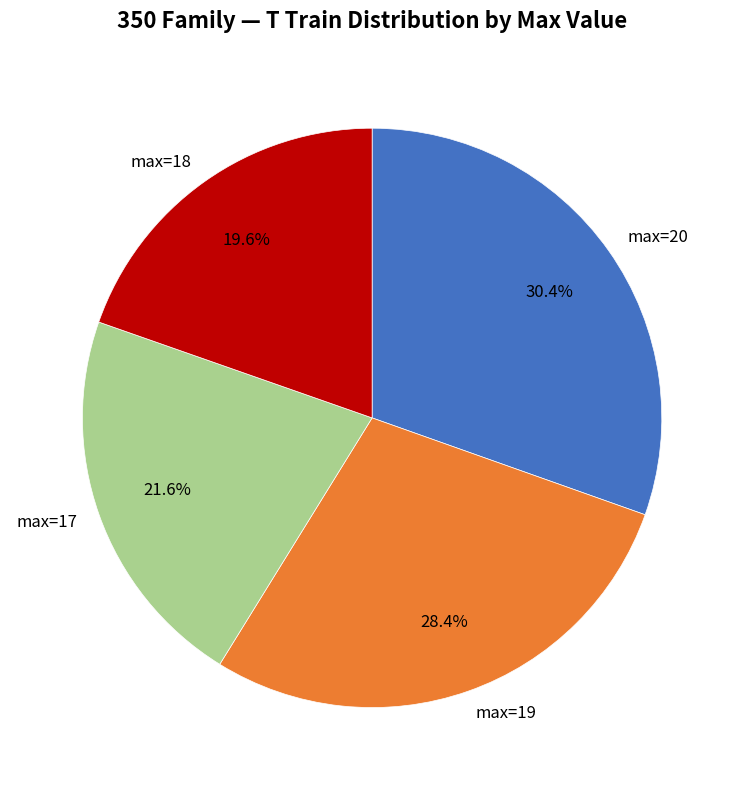

Is there any slice that represents more than half of the pie?

No